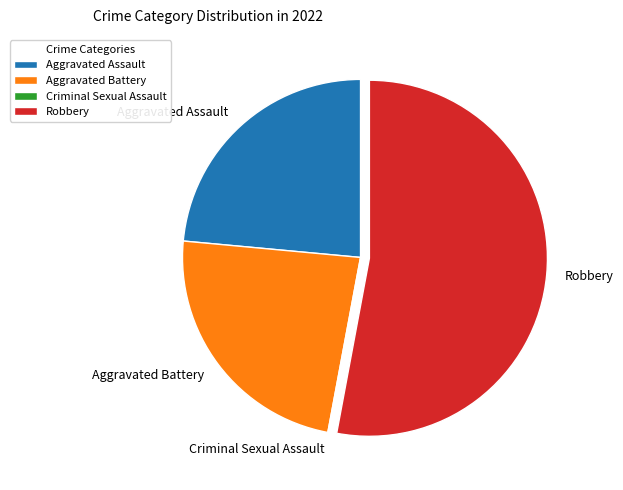

The Robbery slice represents 42% of the pie. True or false?

False